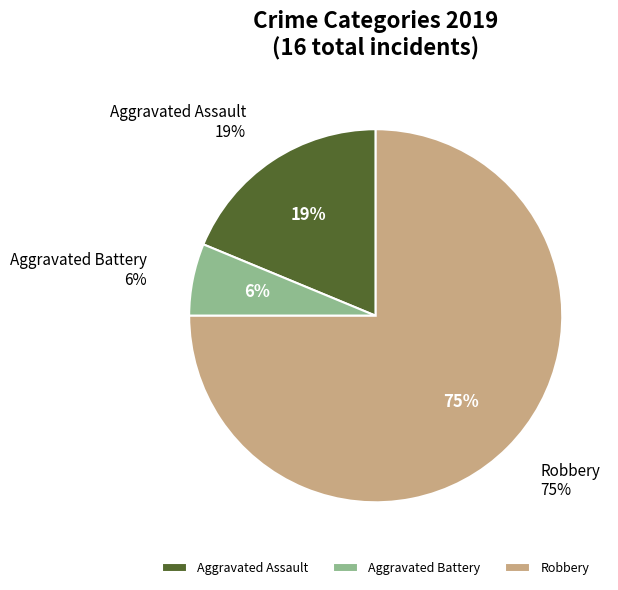

What is the majority slice?

Robbery